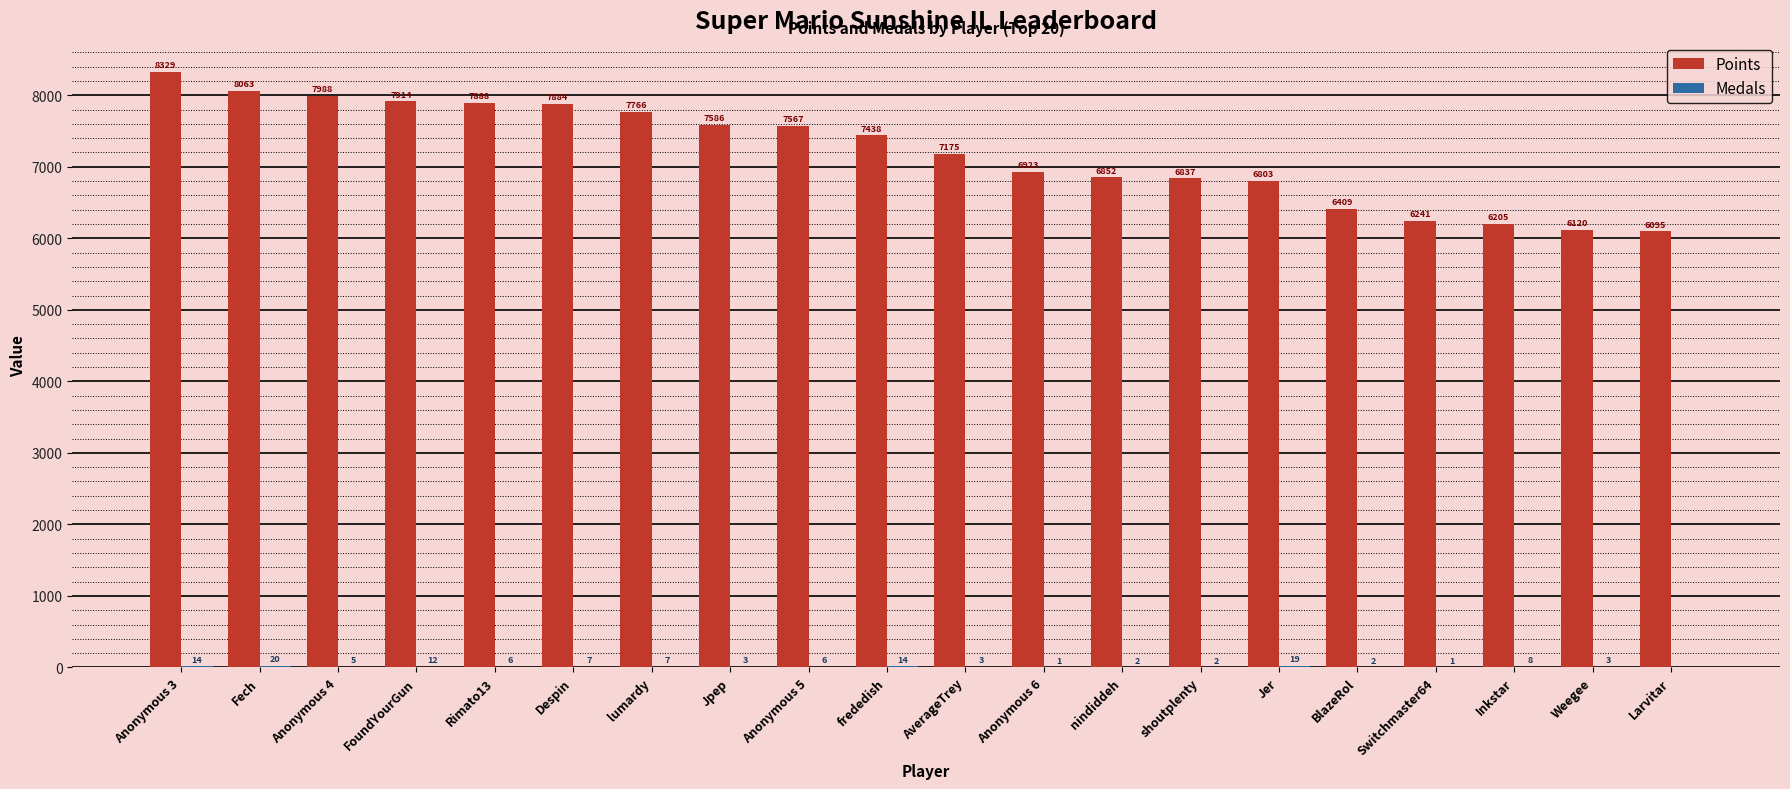

What is the sum of all Points values?

144083